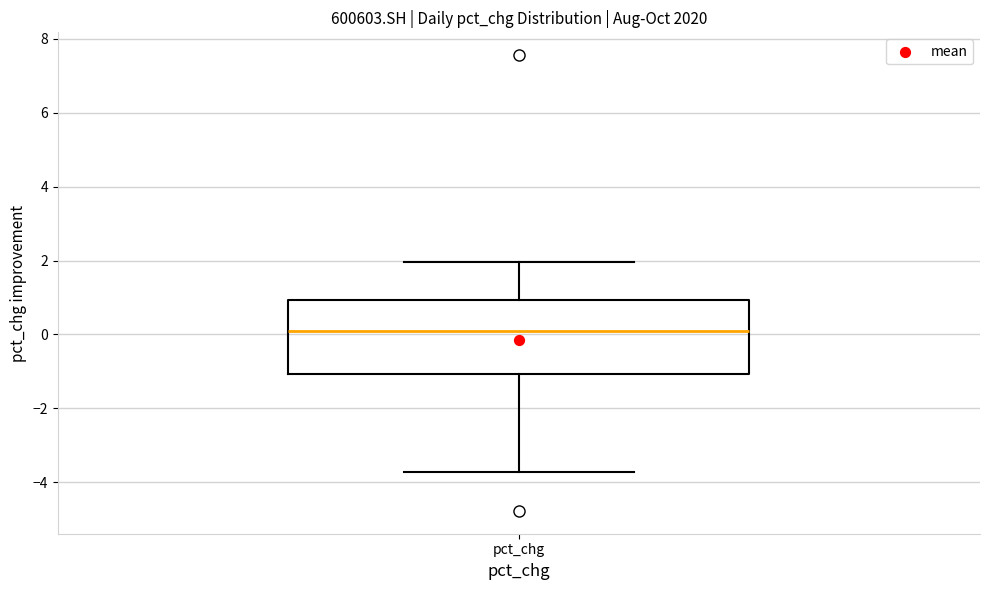

Read this box plot against the y-axis: the position of the median line, the range covered by the box, and the ends of both whiskers. The values are not printed on the chart, so give them approximately, as read against the axis.

median 0.0, box -1.0 to 1.0, whiskers -3.8 to 2.0